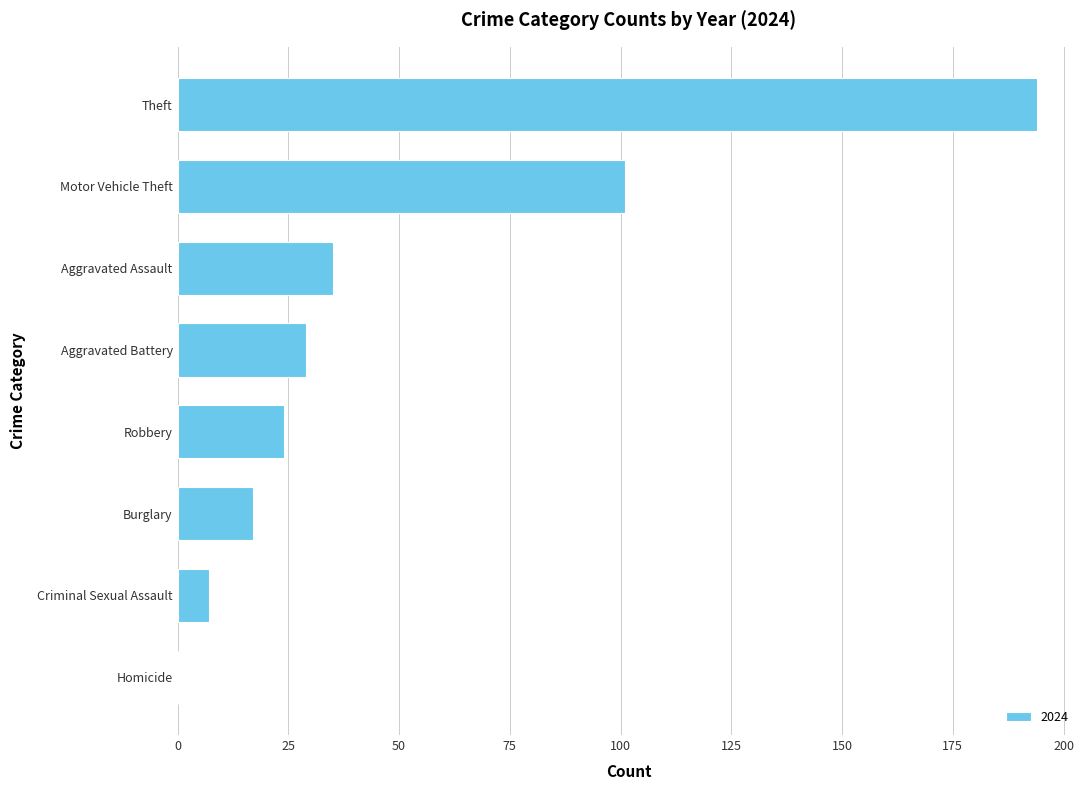

What is the change in value from Aggravated Battery to Criminal Sexual Assault?

-22